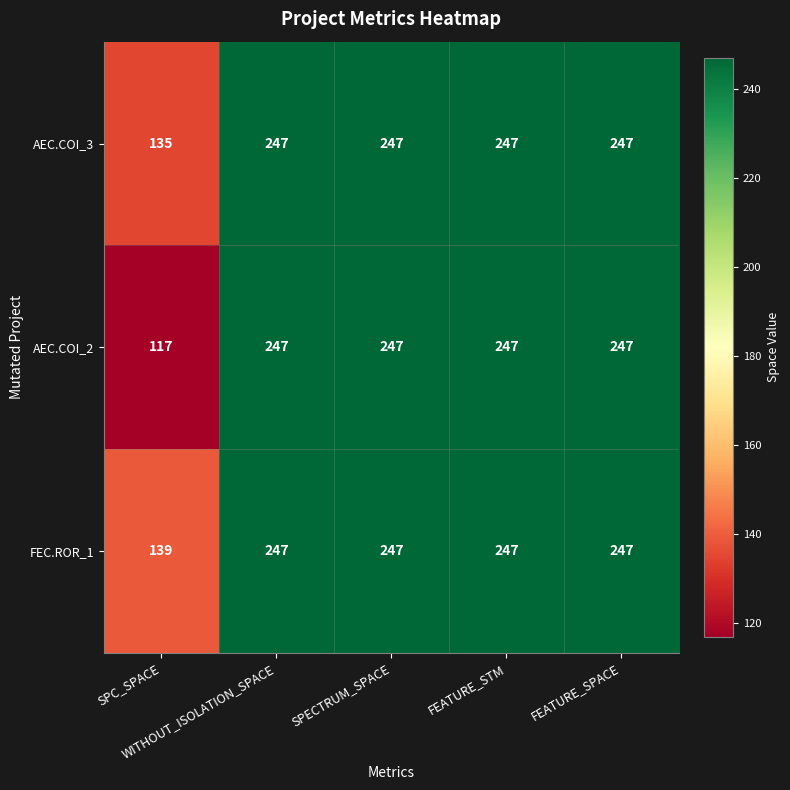

What is the average value of the AEC.COI_3 series?

225